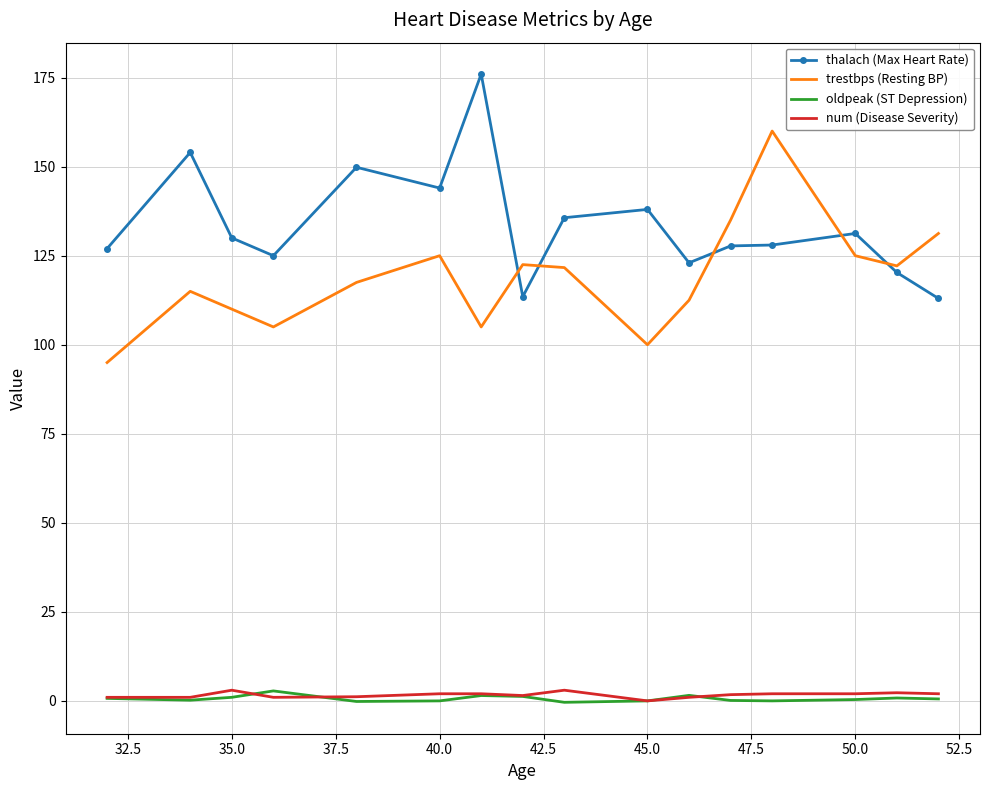

Which series has the largest total across all categories?

thalach (Max Heart Rate)